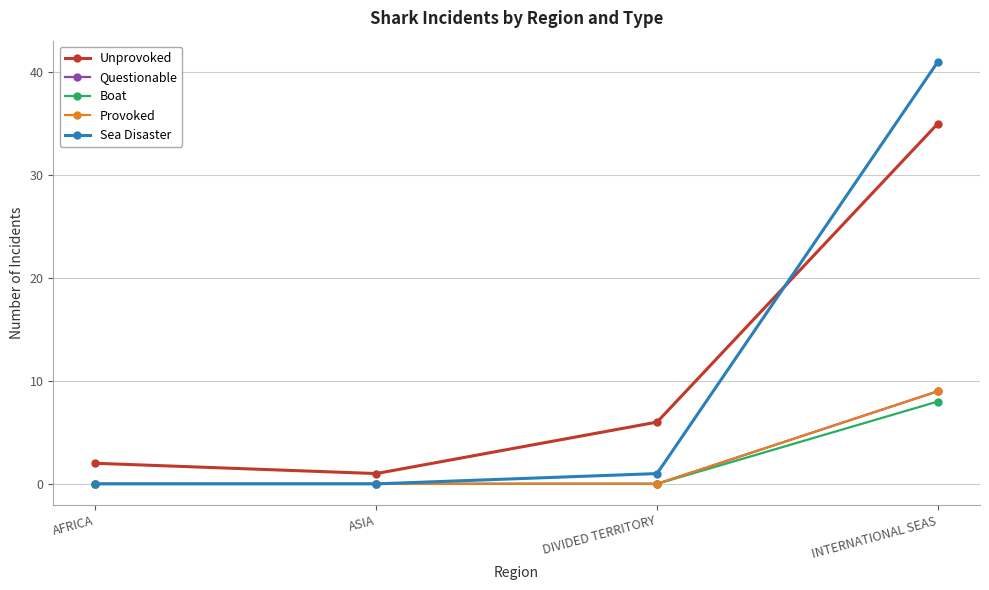

Reading right to left, extract all data points from this chart.

Unprovoked: 35	6	1	2
Questionable: 9	0	0	0
Boat: 8	0	0	0
Provoked: 9	0	0	0
Sea Disaster: 41	1	0	0